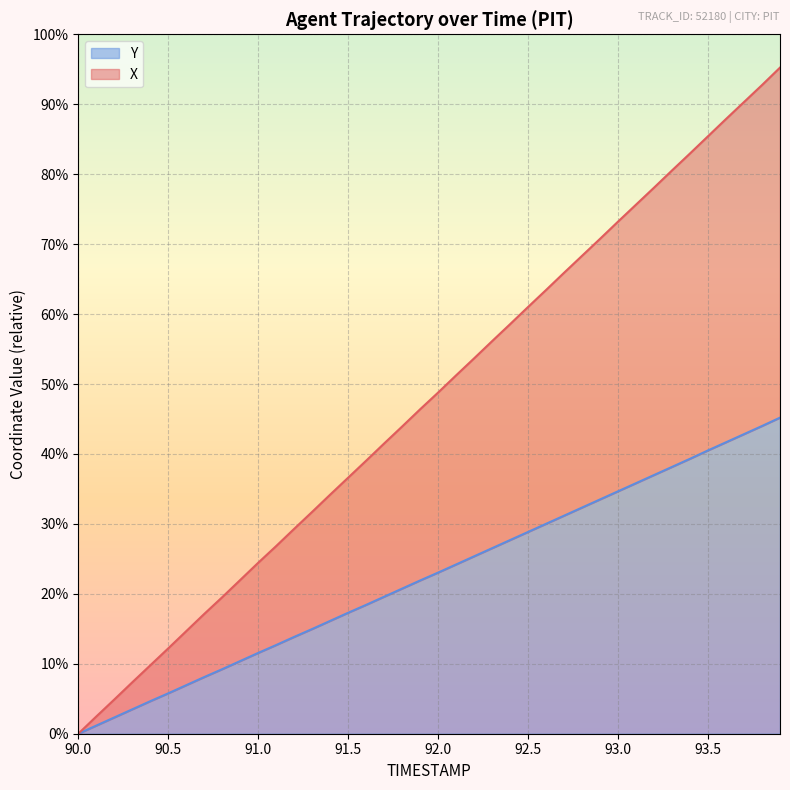

What position from the left is 93.1?

32